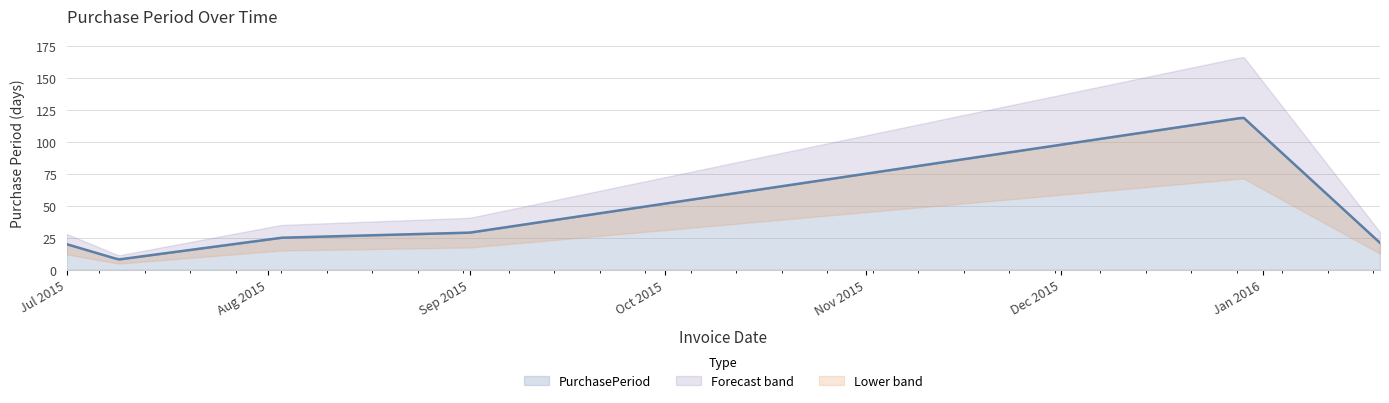

Is it true that the value at 2015-12-29 is 57?

False